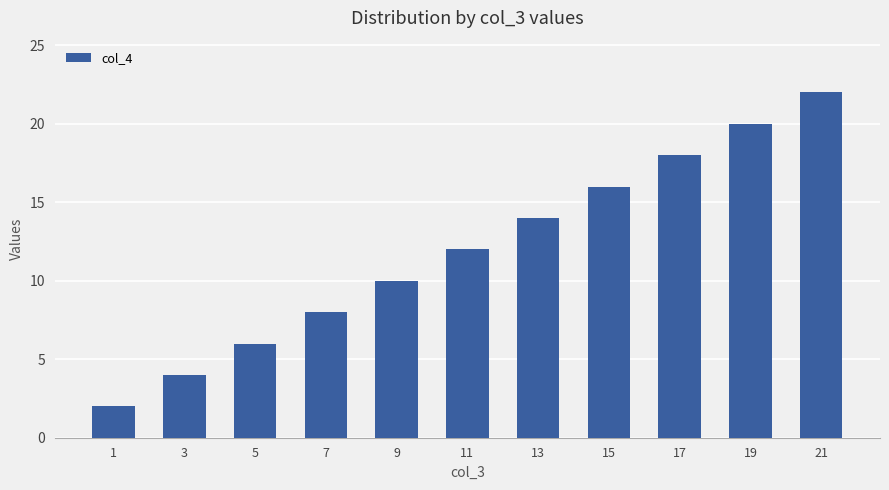

What is the difference between the values at 3 and 13?

10